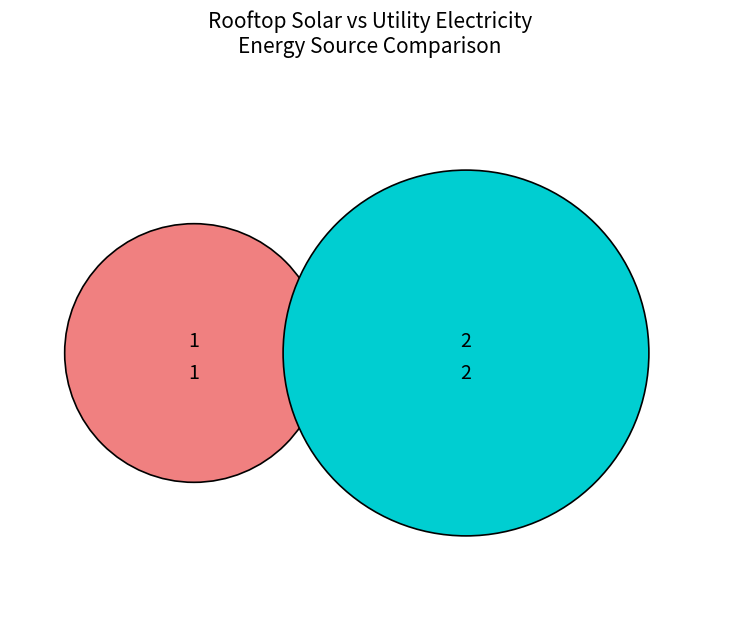

To the nearest percent, what is the difference between the 1 Rooftop Solar and 2 Utility Electricity slice percentages?

33%